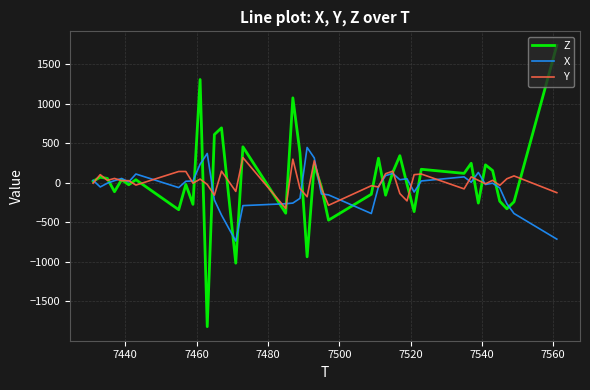

What is the maximum value shown in the chart?

1740